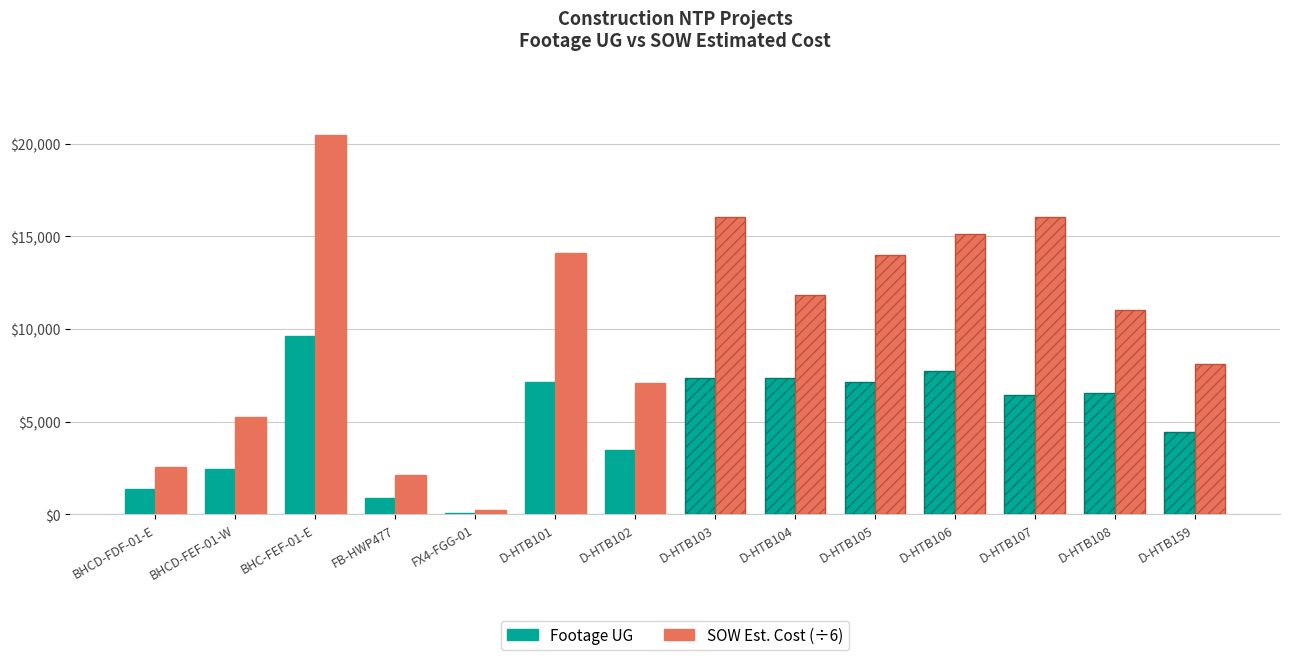

Where is Footage UG nearest to the value 4846?

D-HTB159